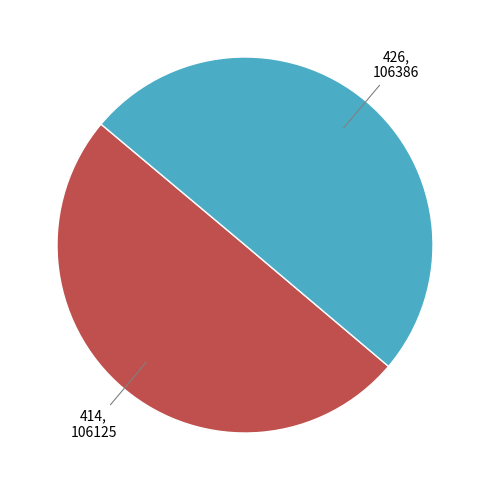

How many slices are in this pie chart?

2